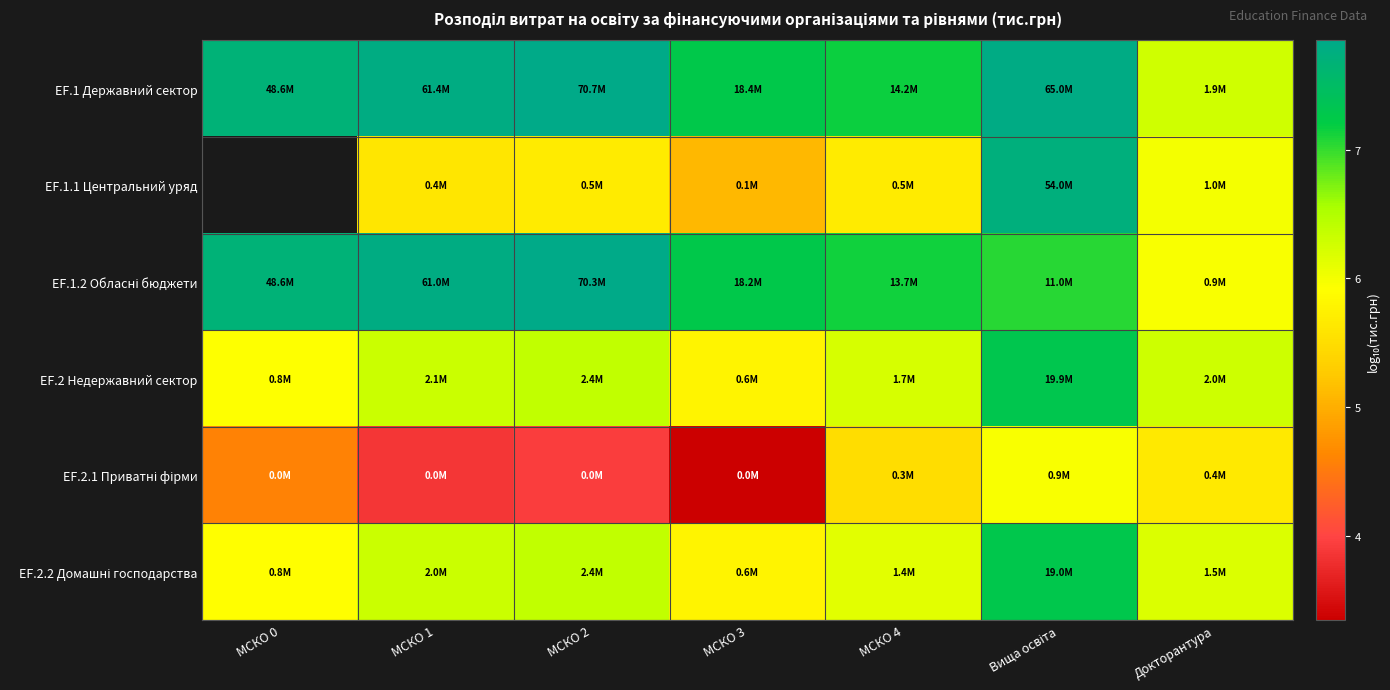

How many distinct data groups are displayed?

6